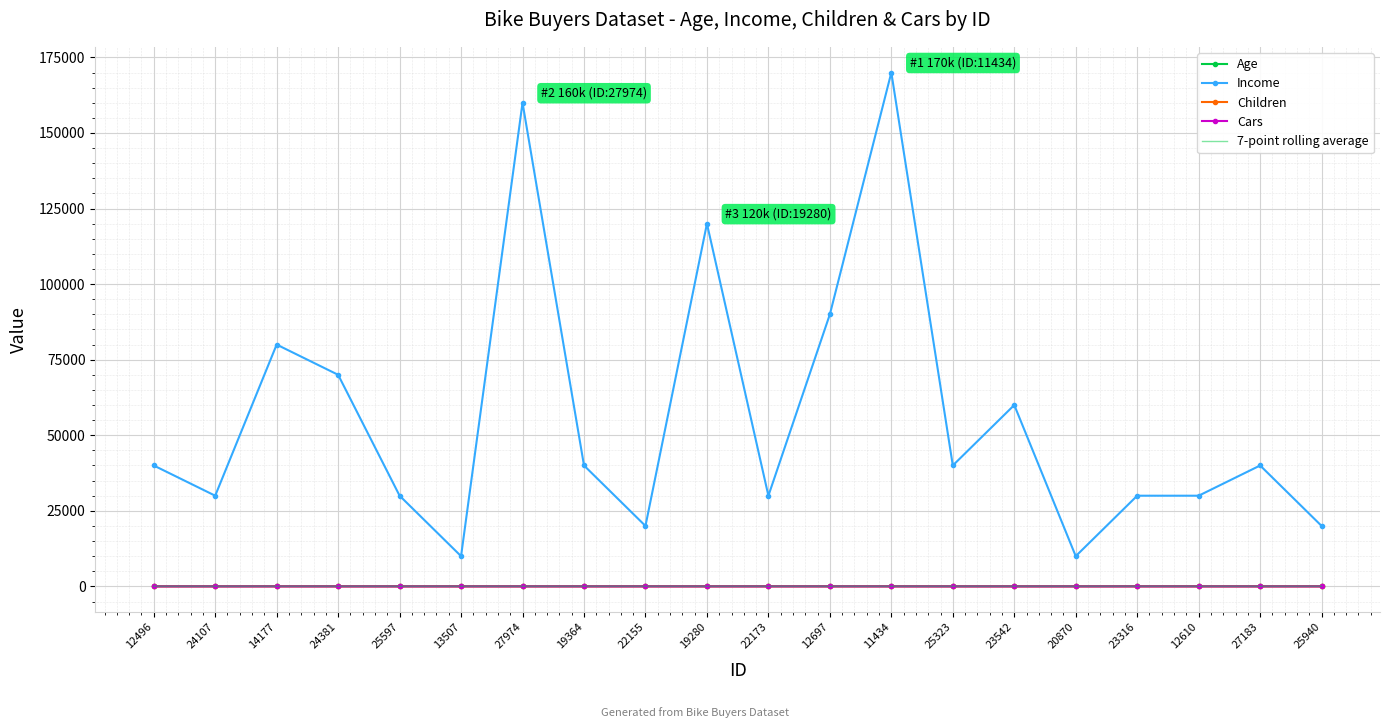

What are all the series names shown in the legend?

Age, Income, Children, Cars, 7-point rolling average